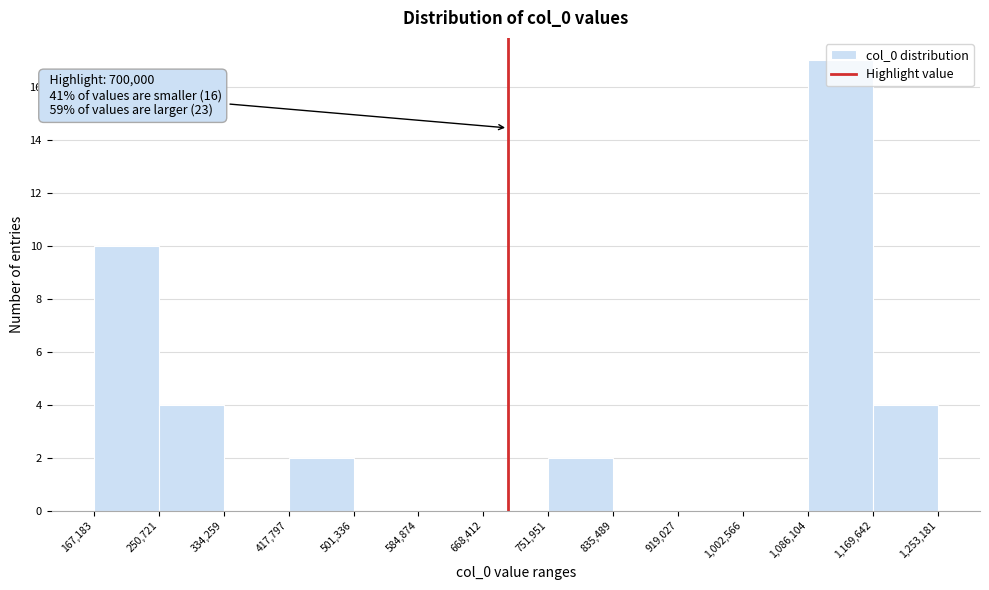

Over which range of the x-axis is the bar tallest?

1,086,104 to 1,169,642